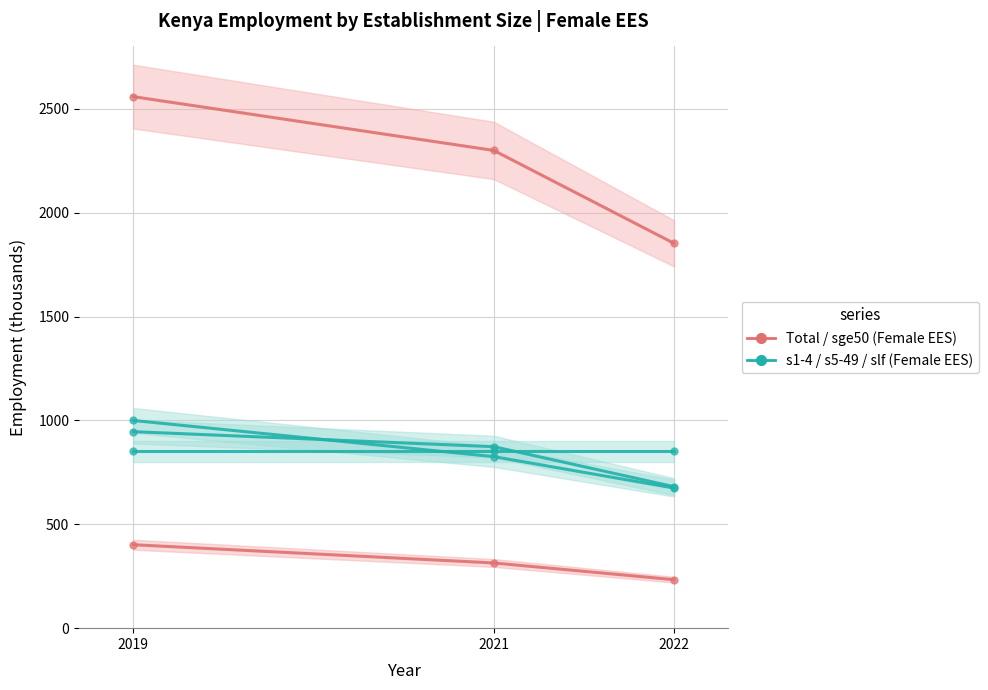

What is the value of the Total (EES, Female) point at the 2nd from the left?

2299.5